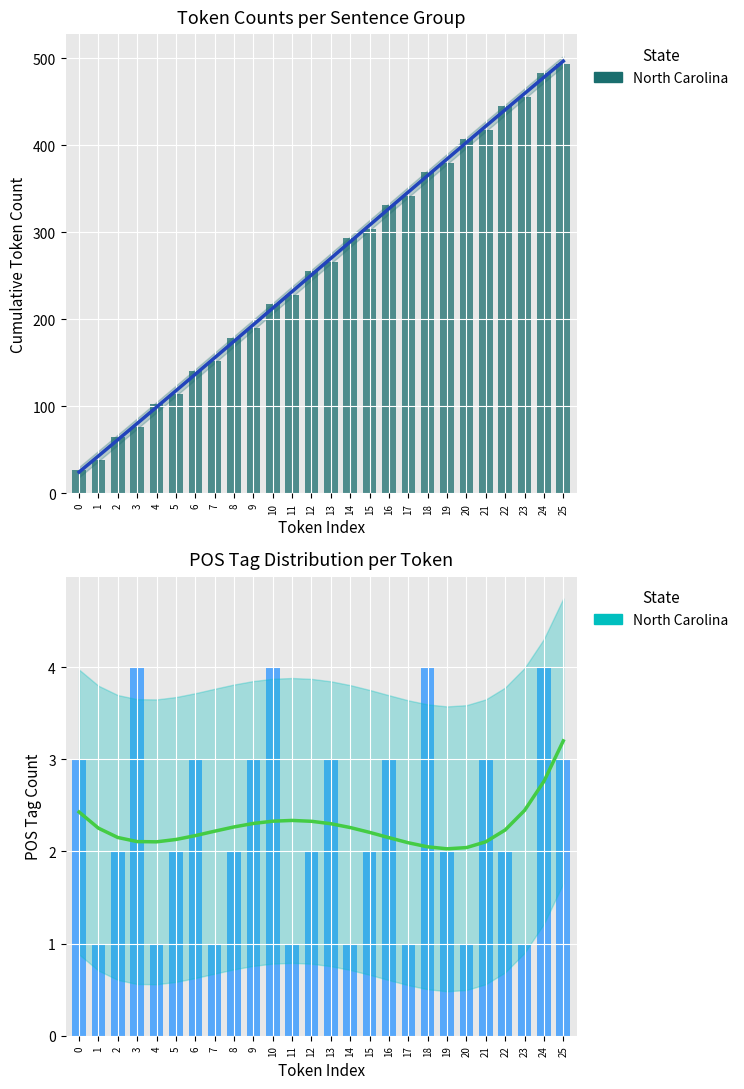

Count the number of values greater than 2.

11